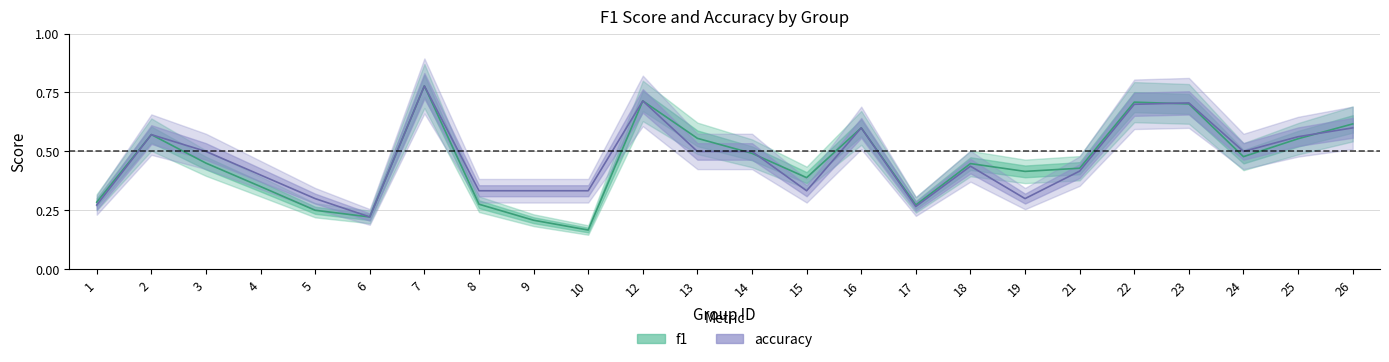

Which series has the largest total across all categories?

accuracy